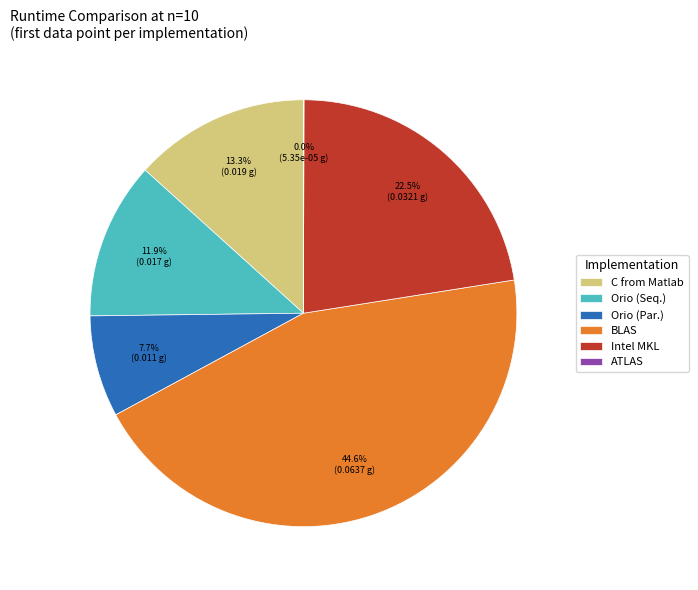

Which category has the biggest portion of the pie?

BLAS